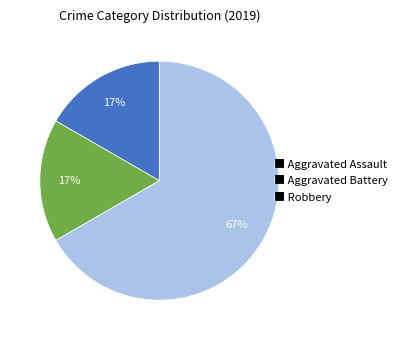

Which slice is the largest?

■ Robbery